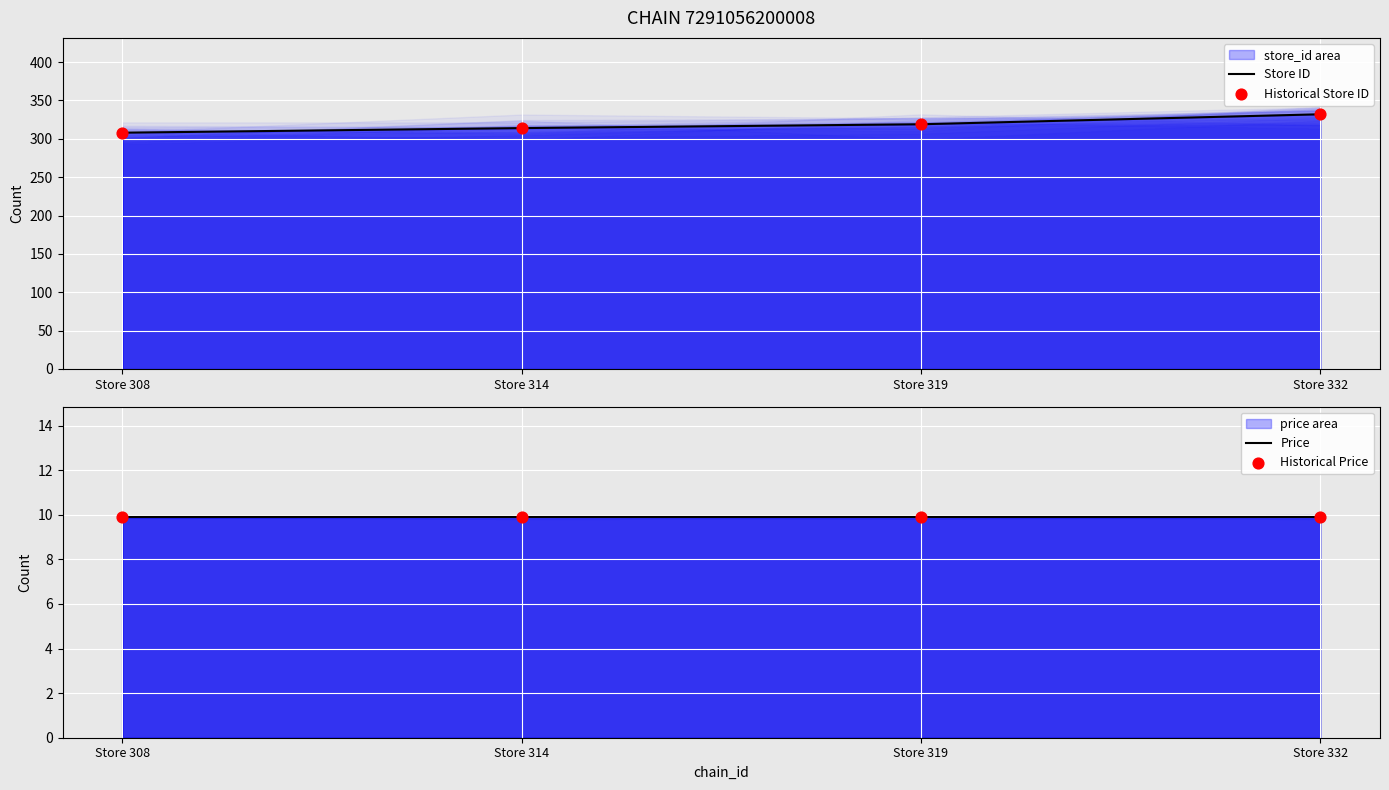

At how many categories does at least one series exceed 142?

4